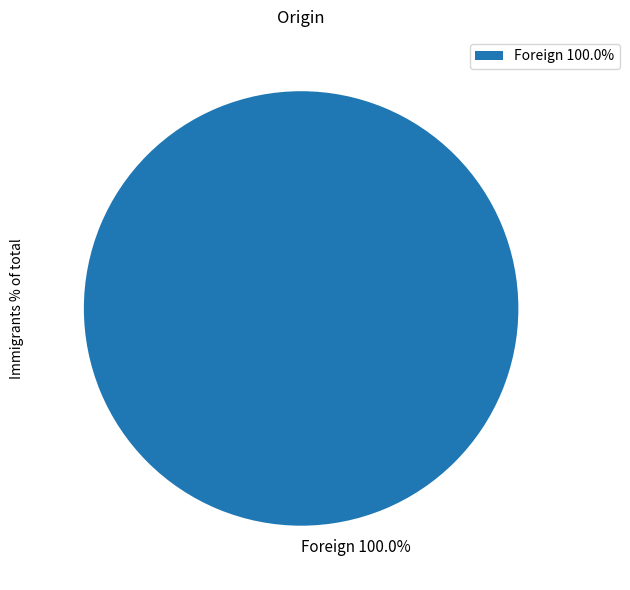

Is Foreign 100.0% the majority of the pie?

Yes